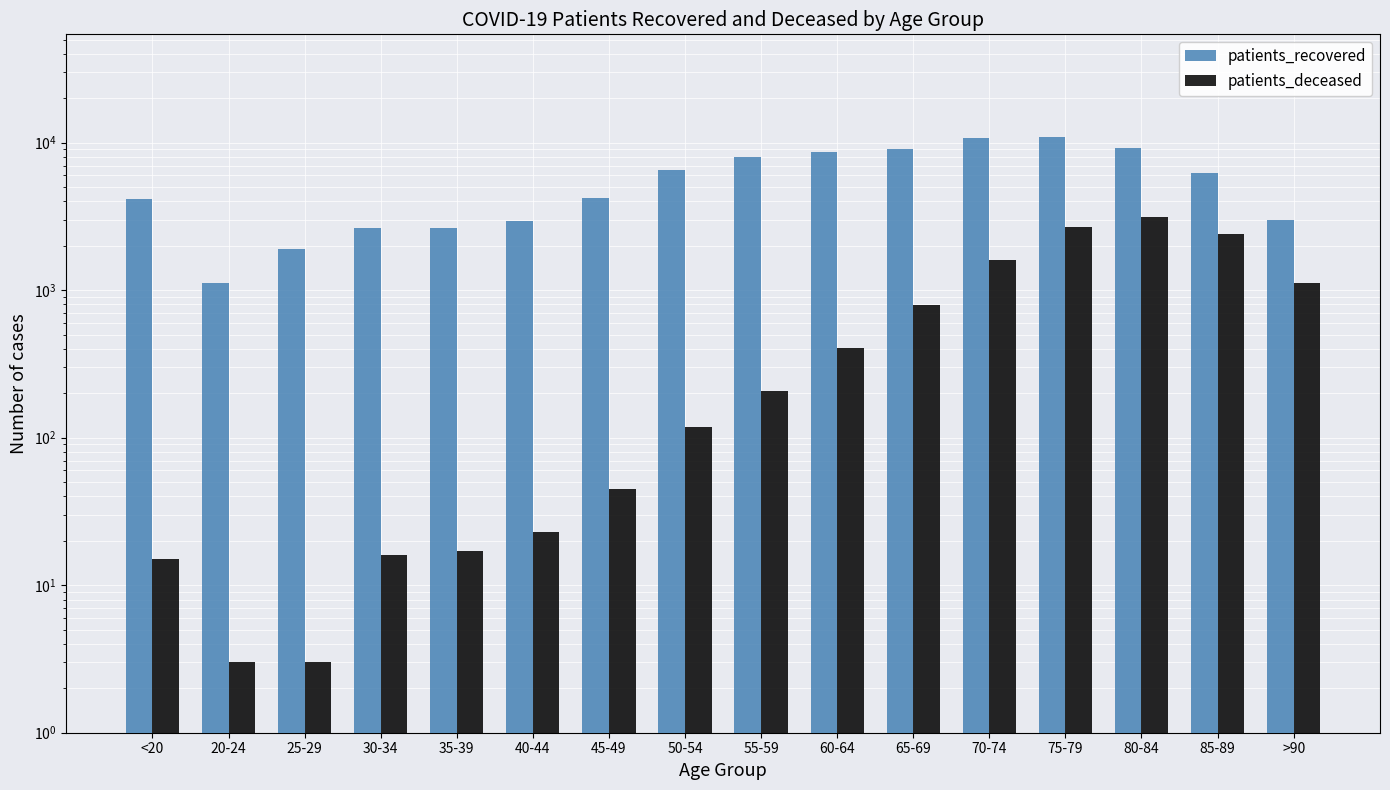

Is it true that patients_recovered equals 14854 at 80-84?

False